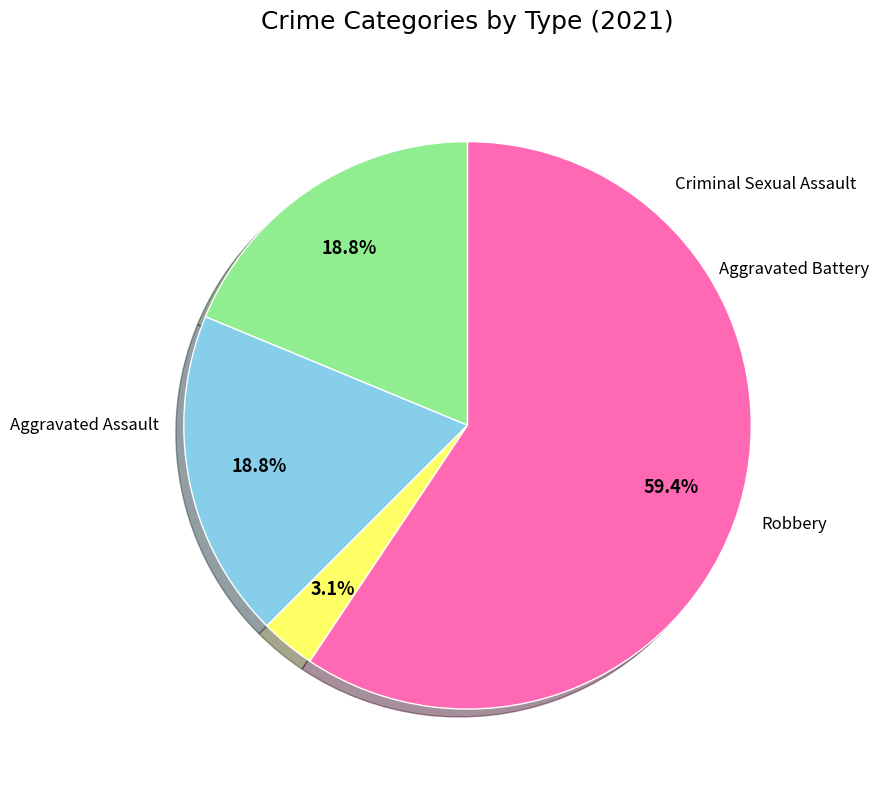

What is the ratio of the value at Aggravated Assault to the value at Criminal Sexual Assault?

6.0